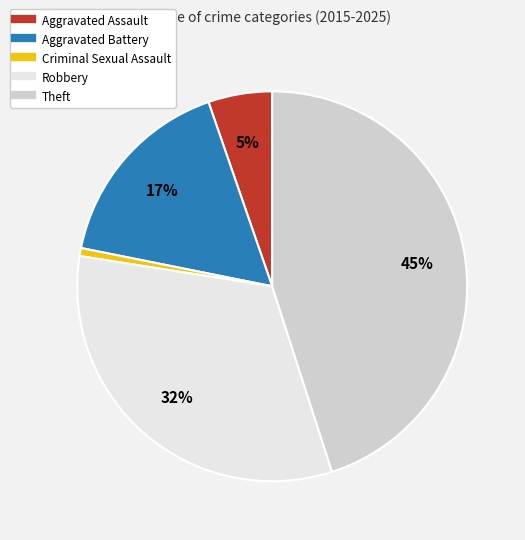

What percentage is the Criminal Sexual Assault slice, to the nearest percent?

1%